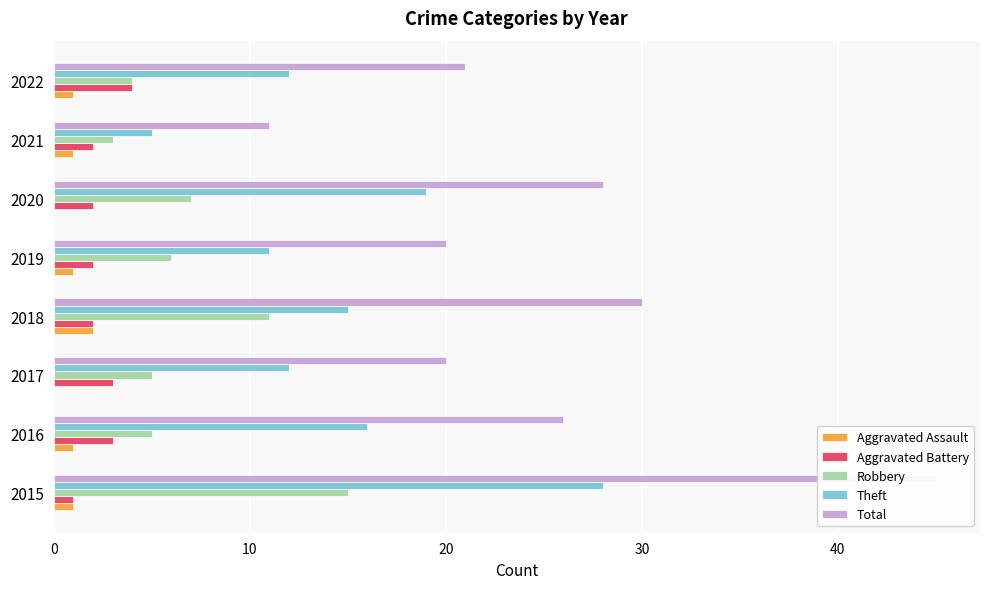

How many values in the Total series are below 26?

4